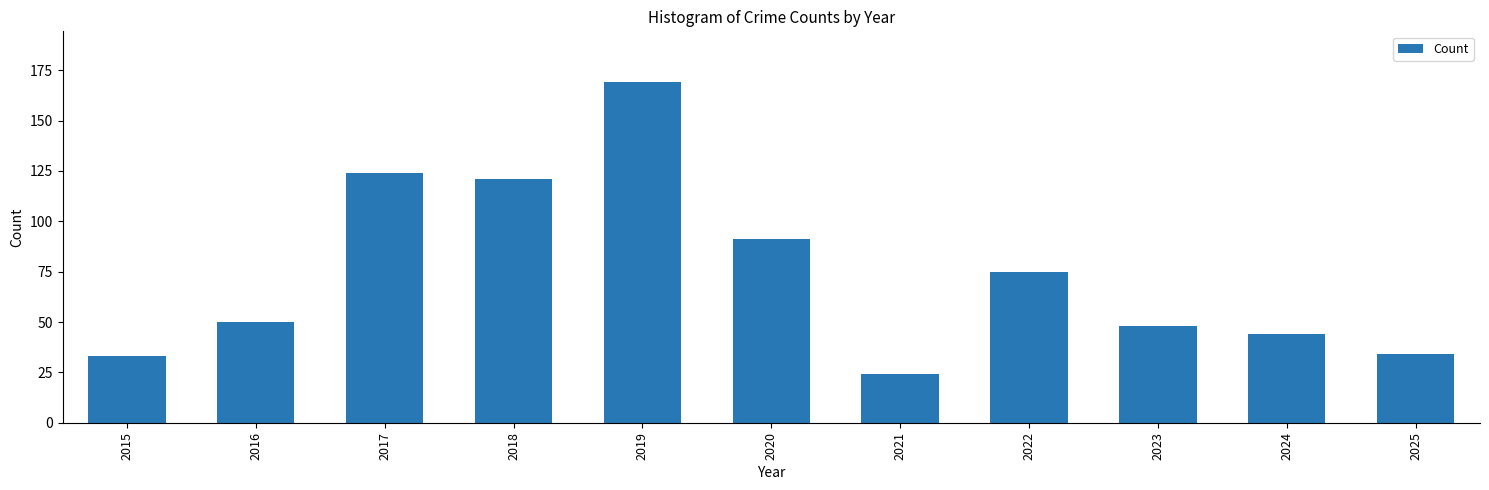

Reading left to right, transcribe all the data shown in this chart.

2015=33	2016=50	2017=124	2018=121	2019=169	2020=91	2021=24	2022=75	2023=48	2024=44	2025=34